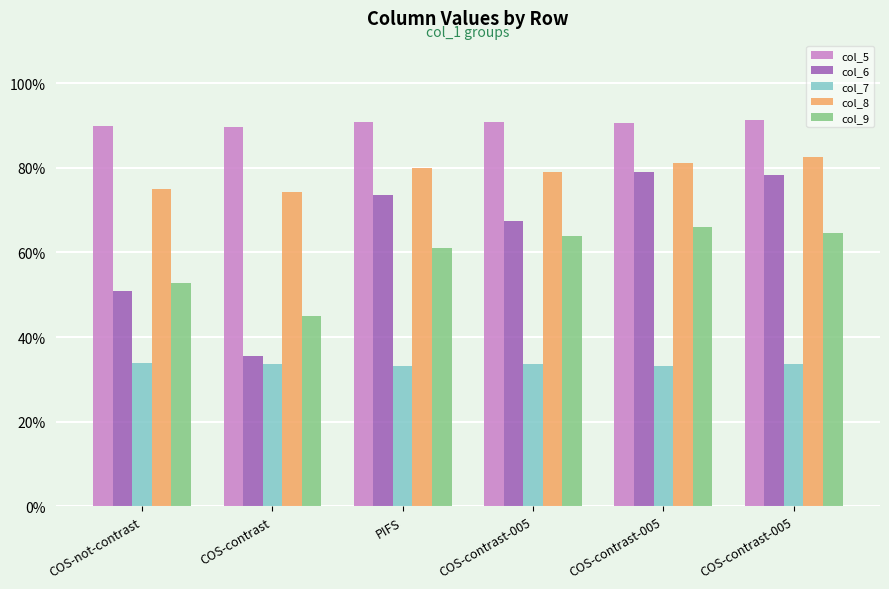

Does the chart contain stacked bars?

No